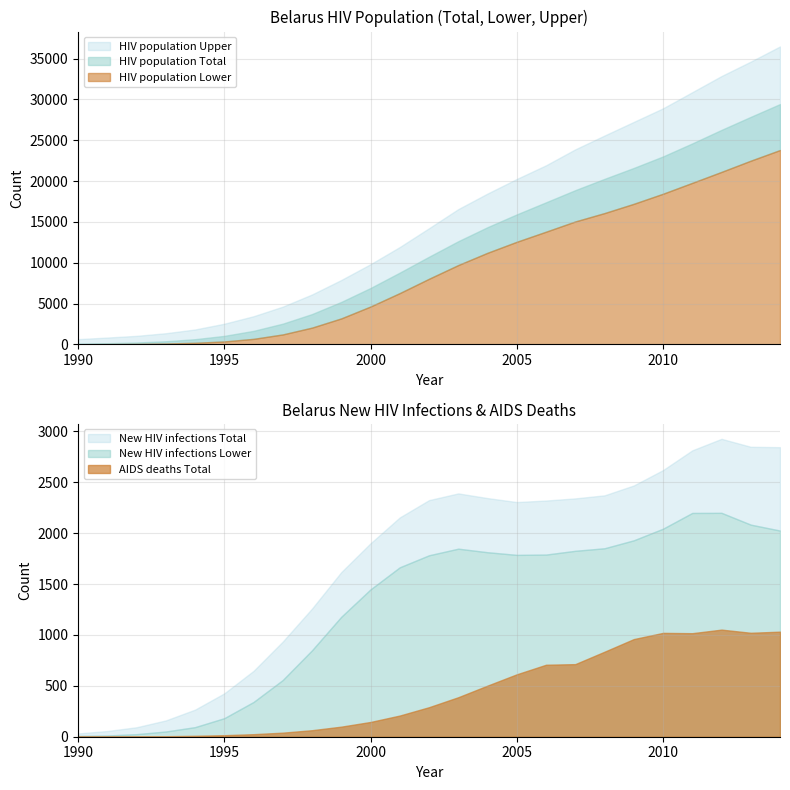

Reading right to left, transcribe all the data shown in this chart.

HIV population Total: 29435	27869	26273	24614	23019	21609	20271	18888	17400	15919	14353	12632	10734	8786	6903	5197	3709	2534	1651	1036	630	377	224	136	83
HIV population Lower: 23803	22500	21127	19783	18448	17215	16081	15054	13800	12563	11217	9715	8034	6280	4635	3179	2049	1215	671	354	190	99	51	29	15
HIV population Upper: 36493	34635	32868	30888	28911	27248	25581	23886	21934	20257	18471	16566	14224	11920	9818	7882	6109	4617	3442	2525	1819	1361	1039	831	635
New HIV infections Total: 2844	2848	2926	2813	2619	2468	2371	2341	2320	2305	2344	2390	2324	2154	1900	1617	1259	935	647	426	266	160	93	56	32
New HIV infections Lower: 2025	2083	2199	2198	2043	1929	1851	1826	1789	1786	1812	1847	1782	1664	1447	1178	849	557	341	182	94	51	25	12	8
AIDS deaths Total: 1032	1021	1052	1017	1020	959	835	713	707	613	502	388	290	208	145	99	64	40	25	15	9	5	3	2	1